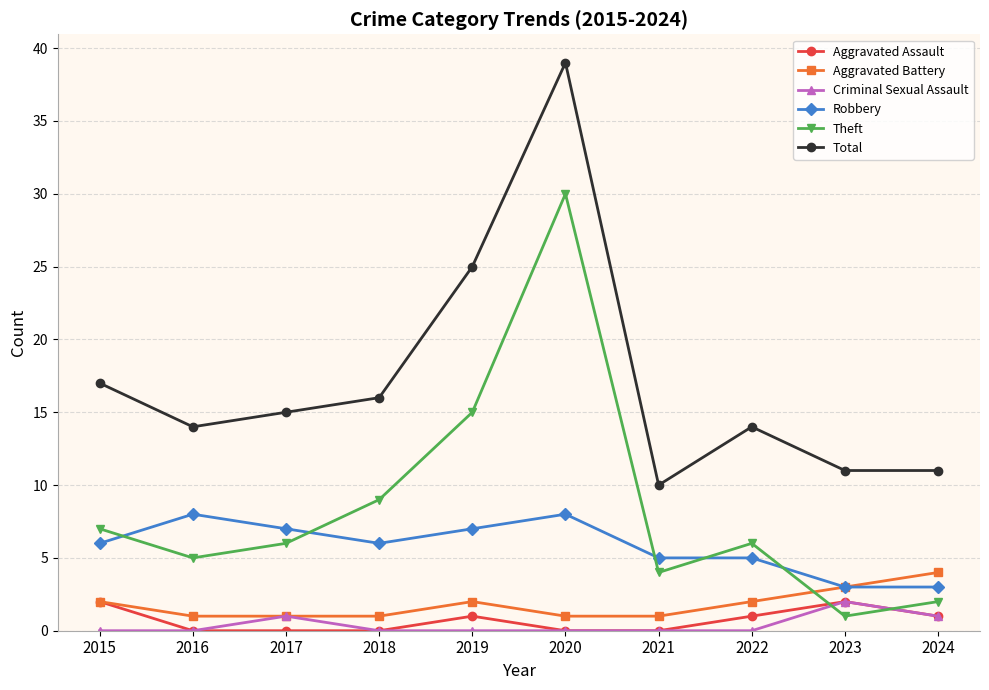

Count the Robbery values in the range 5 to 7.

6